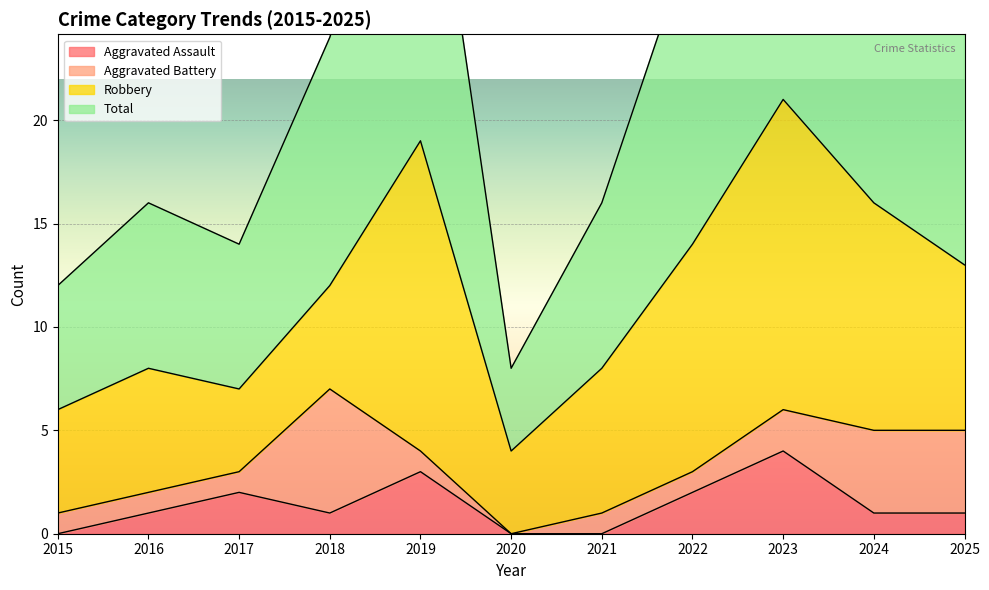

Which series has the largest range (max minus min)?

Total